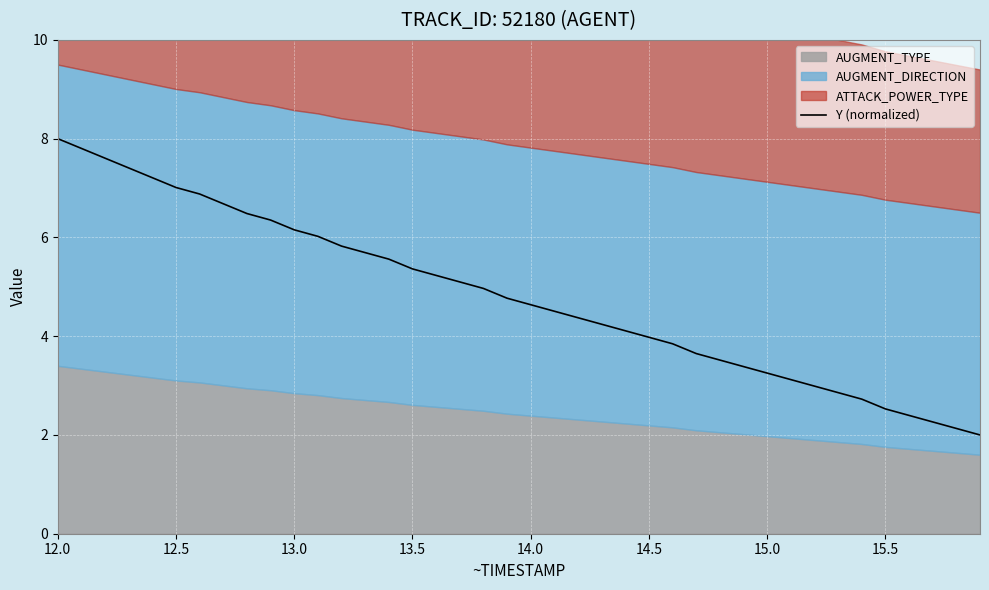

True or false: Y (normalized) has a value of 7.0 at 12.5.

True